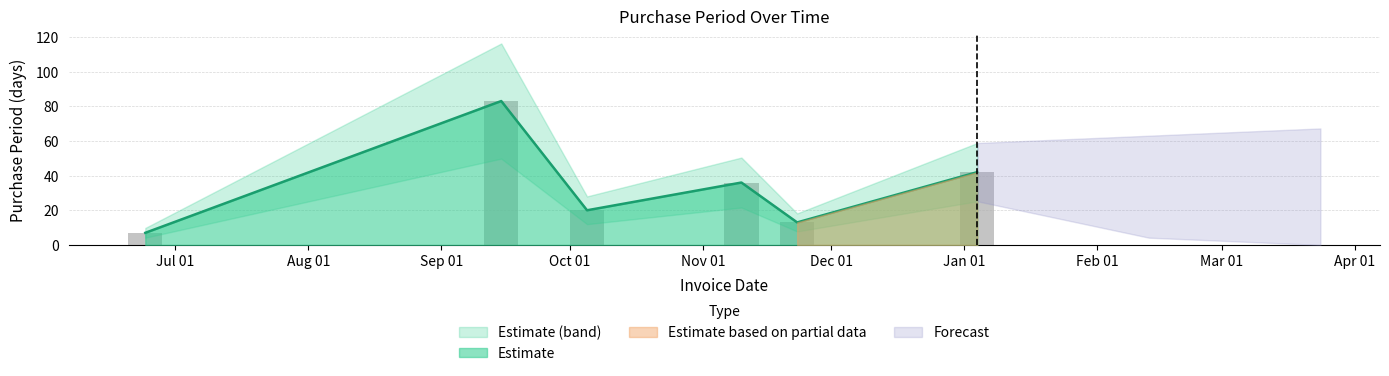

What value does the data have at 2015-11-10?

36